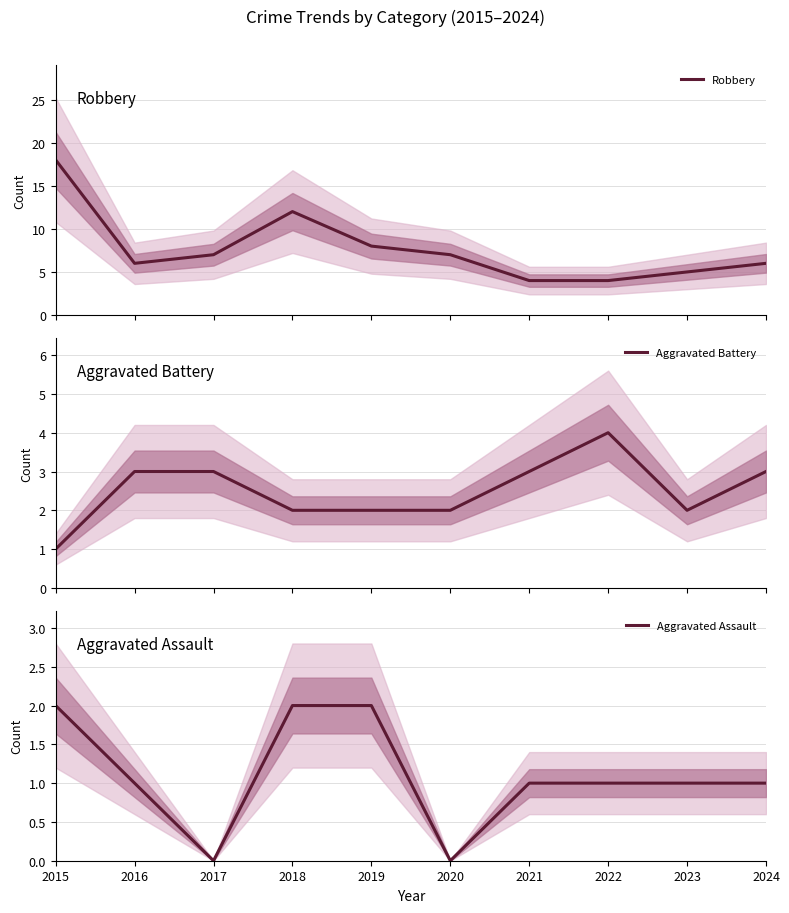

What is the difference between the maximum and minimum values in the Aggravated Assault series?

2